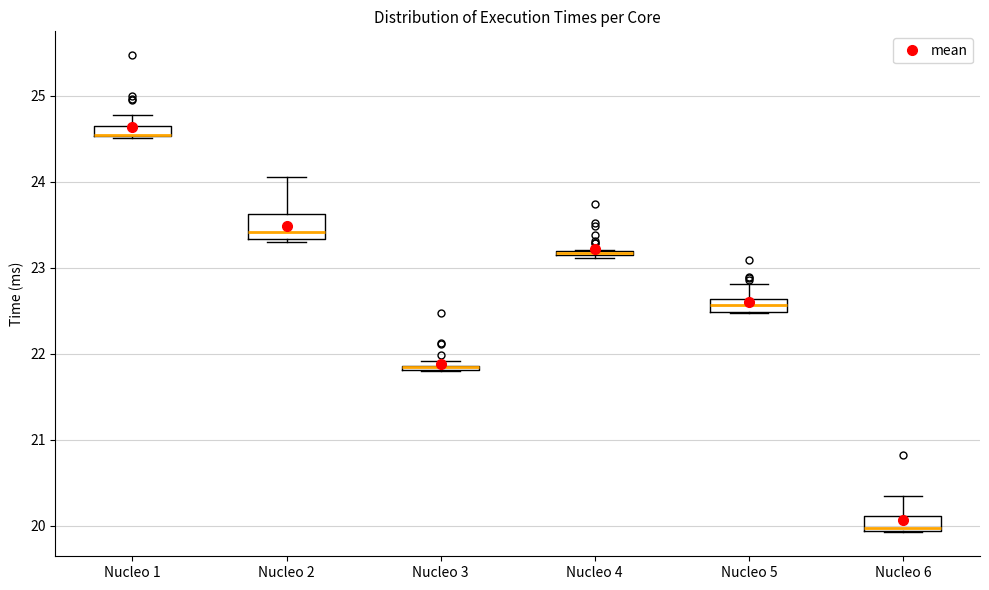

Comparing the boxes themselves (not the whiskers), which one is the tallest?

Nucleo 2